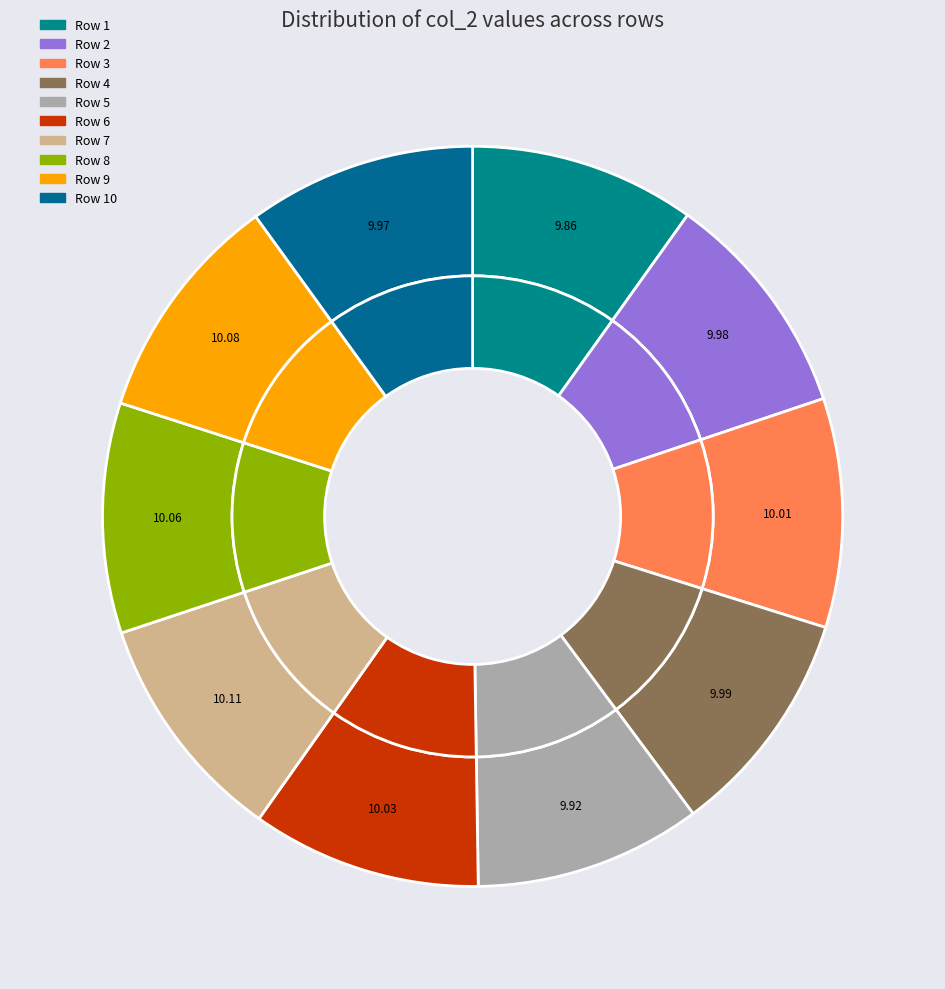

What percentage is the Row 10 slice, to the nearest percent?

10%